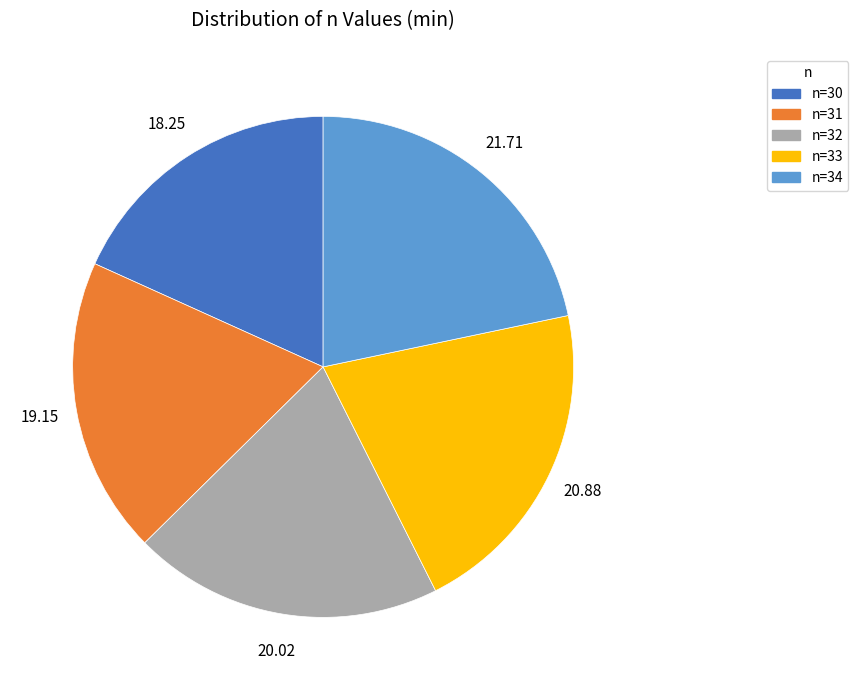

Do n=30 and n=31 together represent more than half of the pie?

No